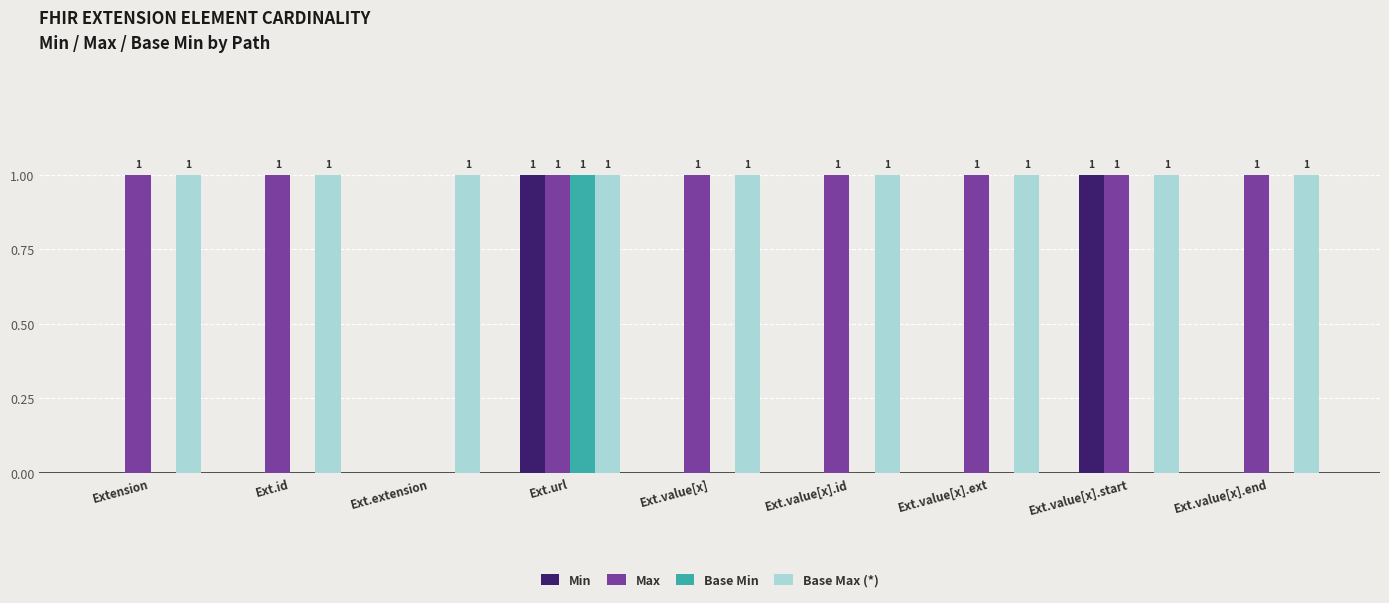

Is the value of Base Max (*) at Ext.value[x].ext greater than the value of Base Min at Ext.value[x]?

Yes